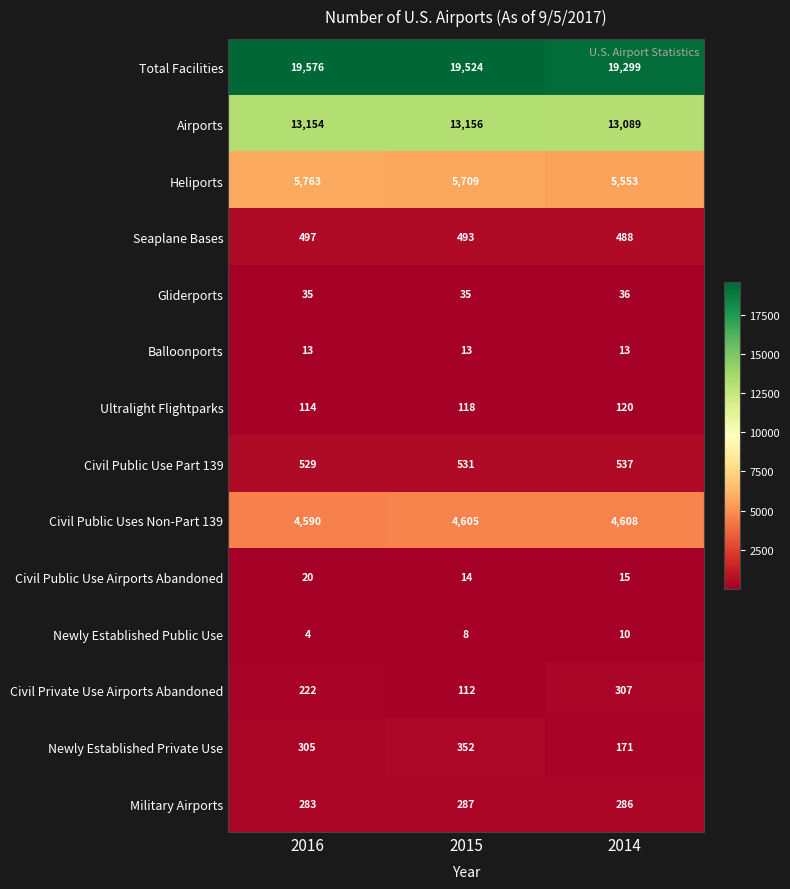

Which category has the highest value across all series?

2016